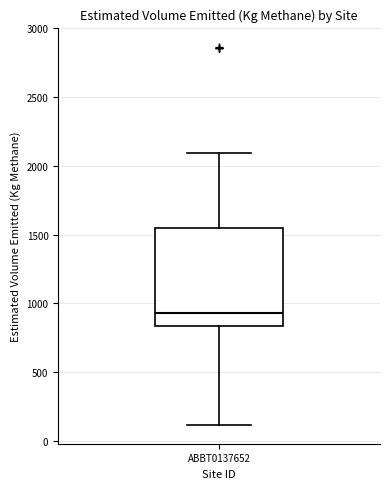

Where does the upper whisker of the box for ABBT0137652 end on the y-axis? The values are not printed on the chart, so give them approximately, as read against the axis.

2100